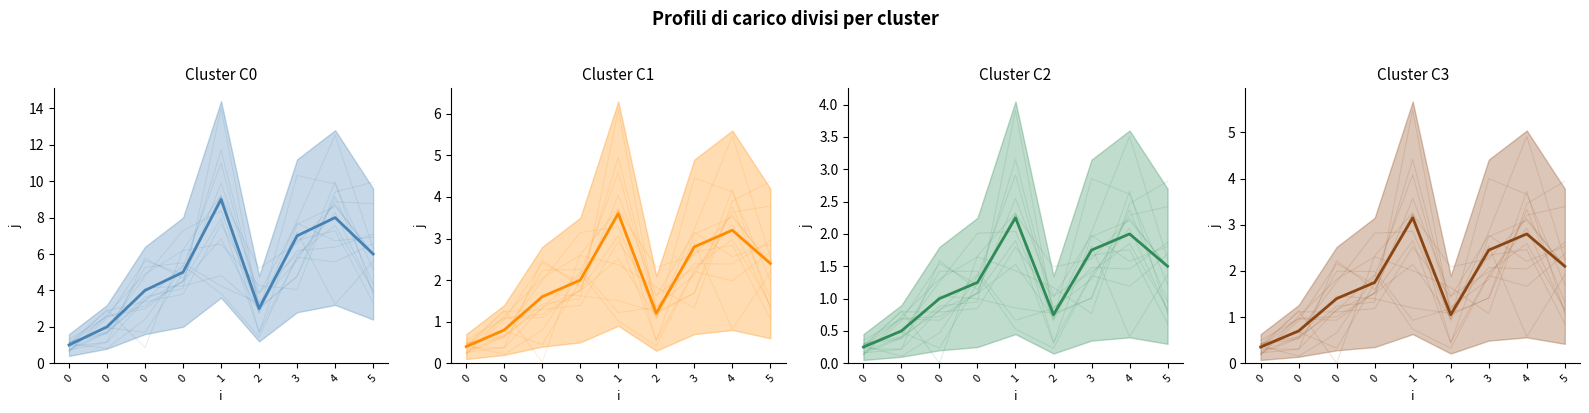

At which category does the chart reach its peak across all series?

1